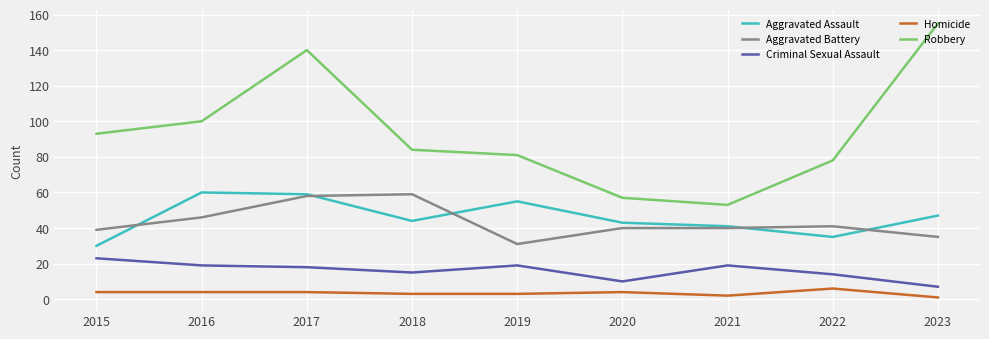

At which label does Criminal Sexual Assault first exceed 18?

2015